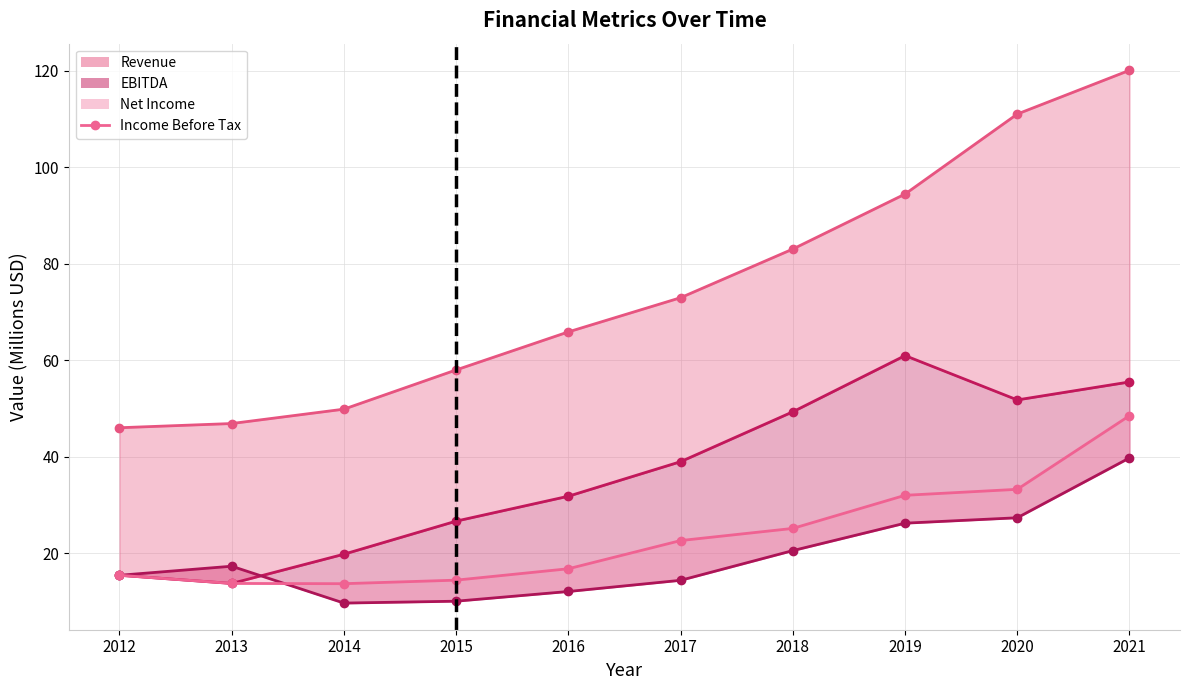

List the series in order of their peak value, lowest first.

Net Income (line), Income Before Tax (line), EBITDA (line), Revenue (line)